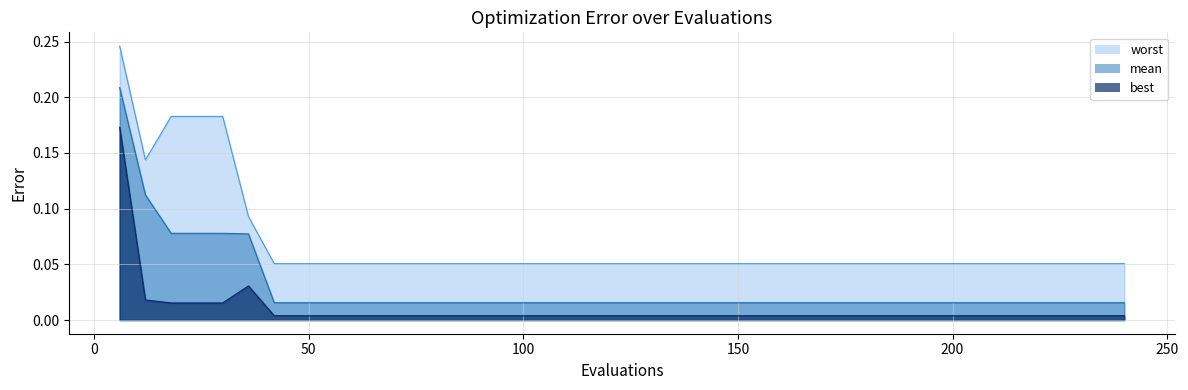

List the series in order of their overall mean, highest first.

worst, mean, best